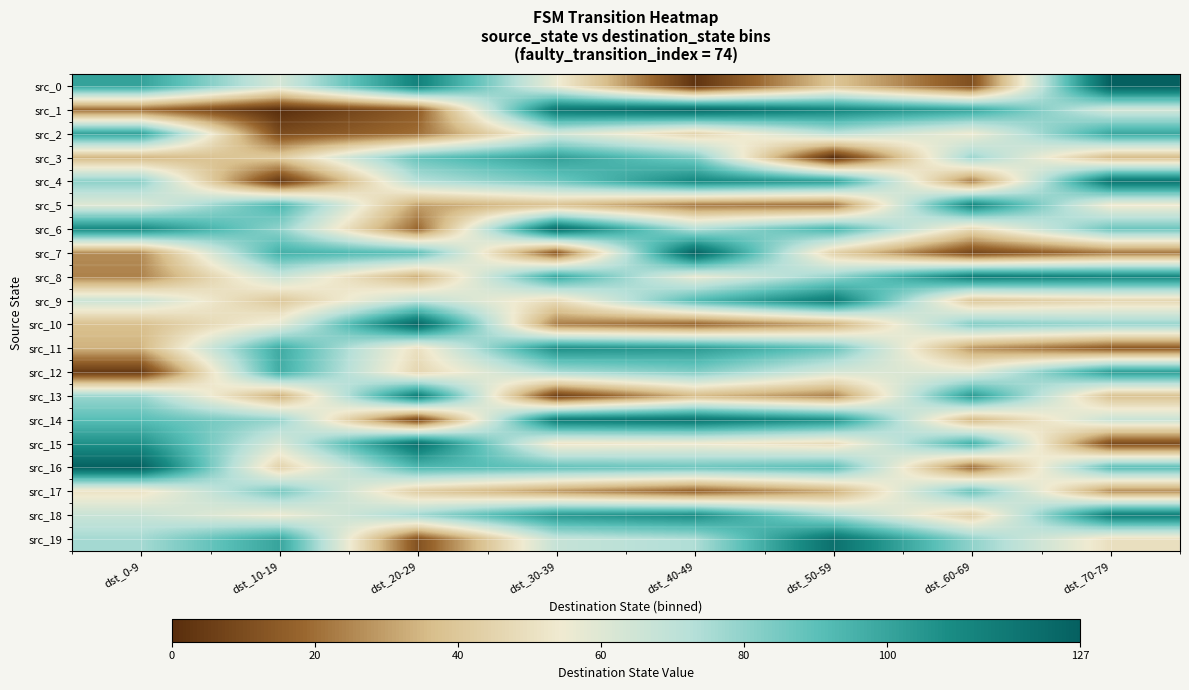

What is the difference between the highest and lowest values at dst_50-59?

120